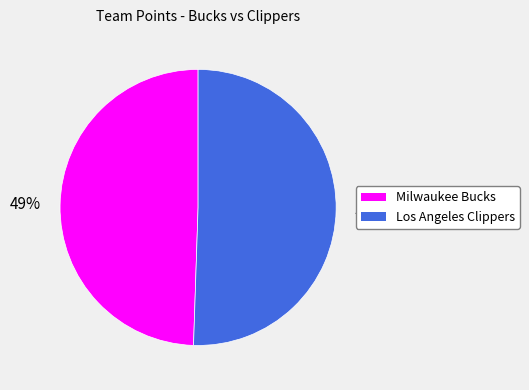

How many segments does this pie chart have?

2